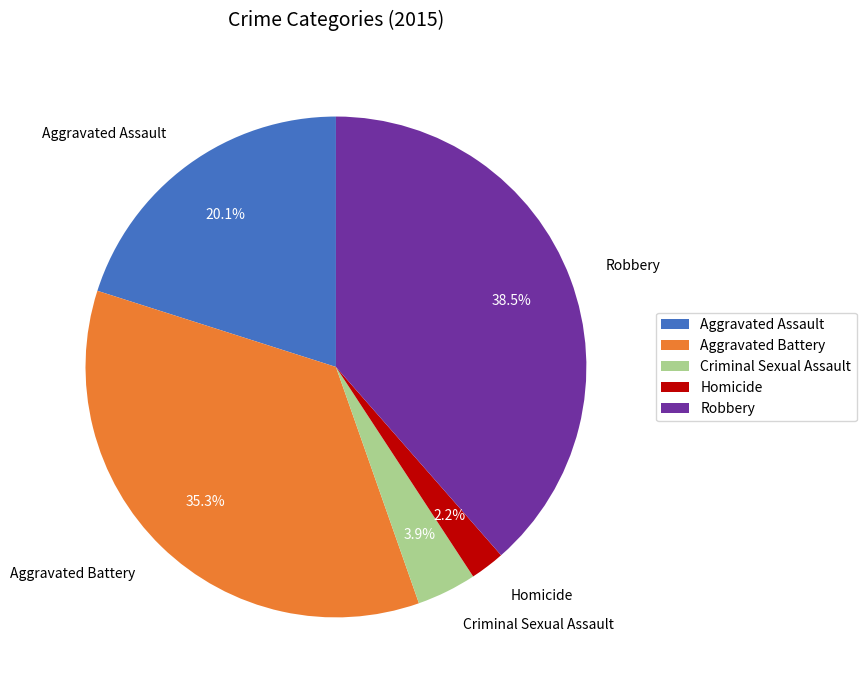

Between Criminal Sexual Assault and Homicide, which is larger?

Criminal Sexual Assault